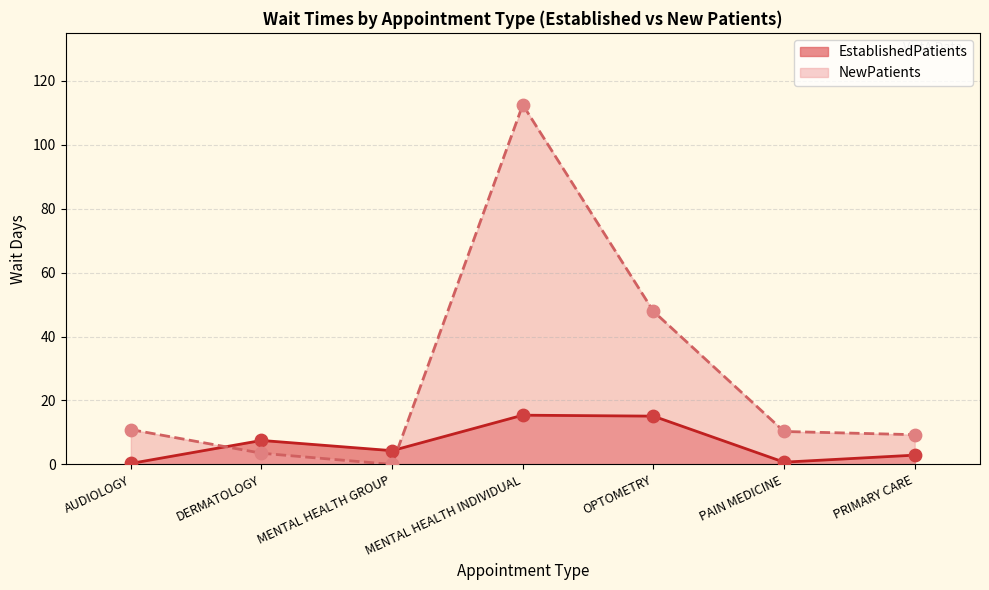

Which series contains the highest Y value?

NewPatients